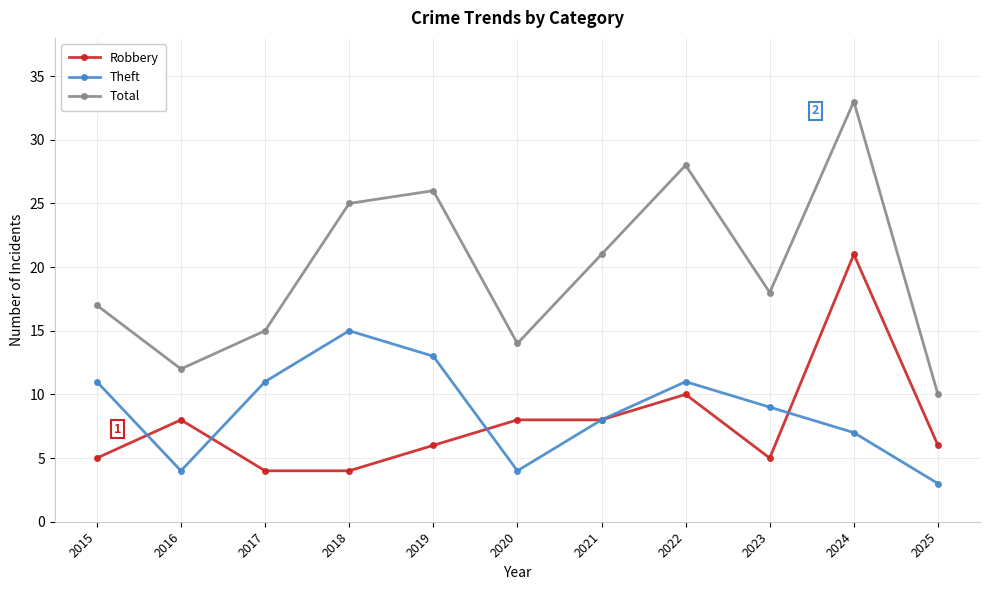

What is the value of the Total point at the 8th from the left?

28